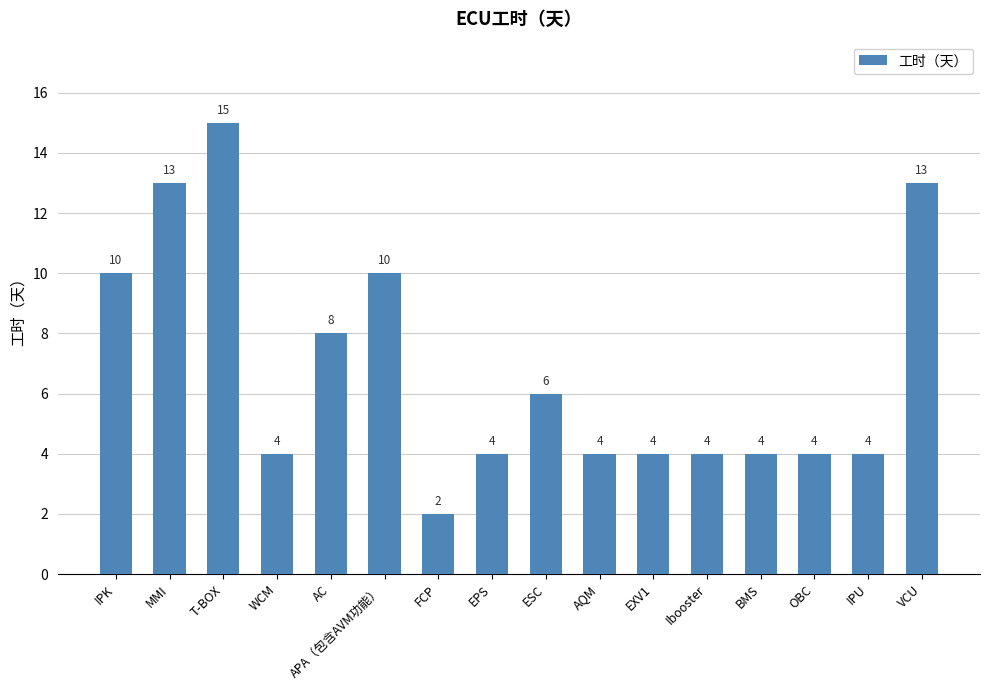

The chart shows a value of 4 at AQM. True or false?

True